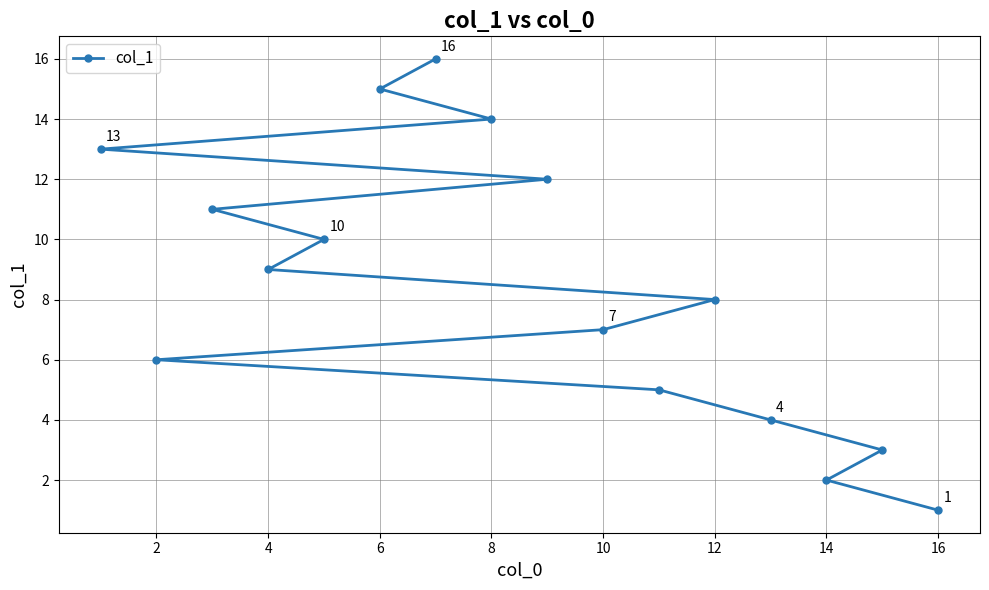

True or false: the data has more than 0 interior local peaks.

False